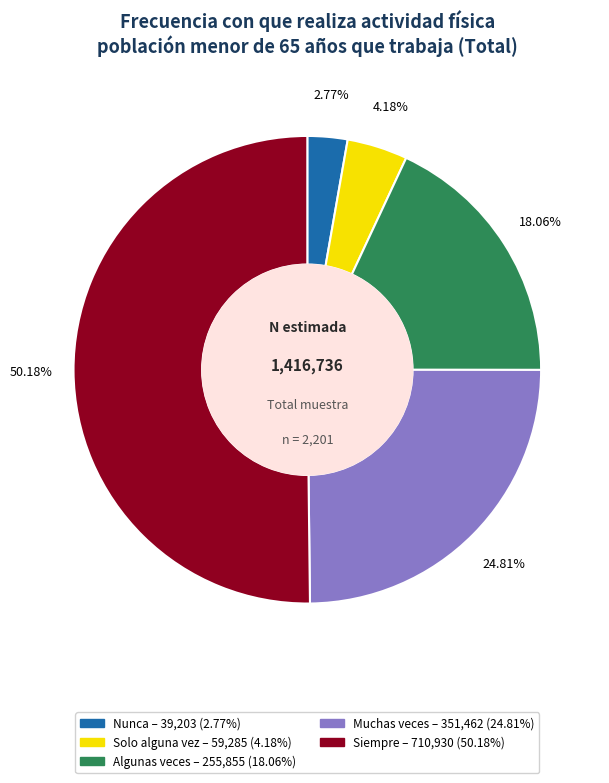

To the nearest percent, what portion does Muchas veces represent?

25%